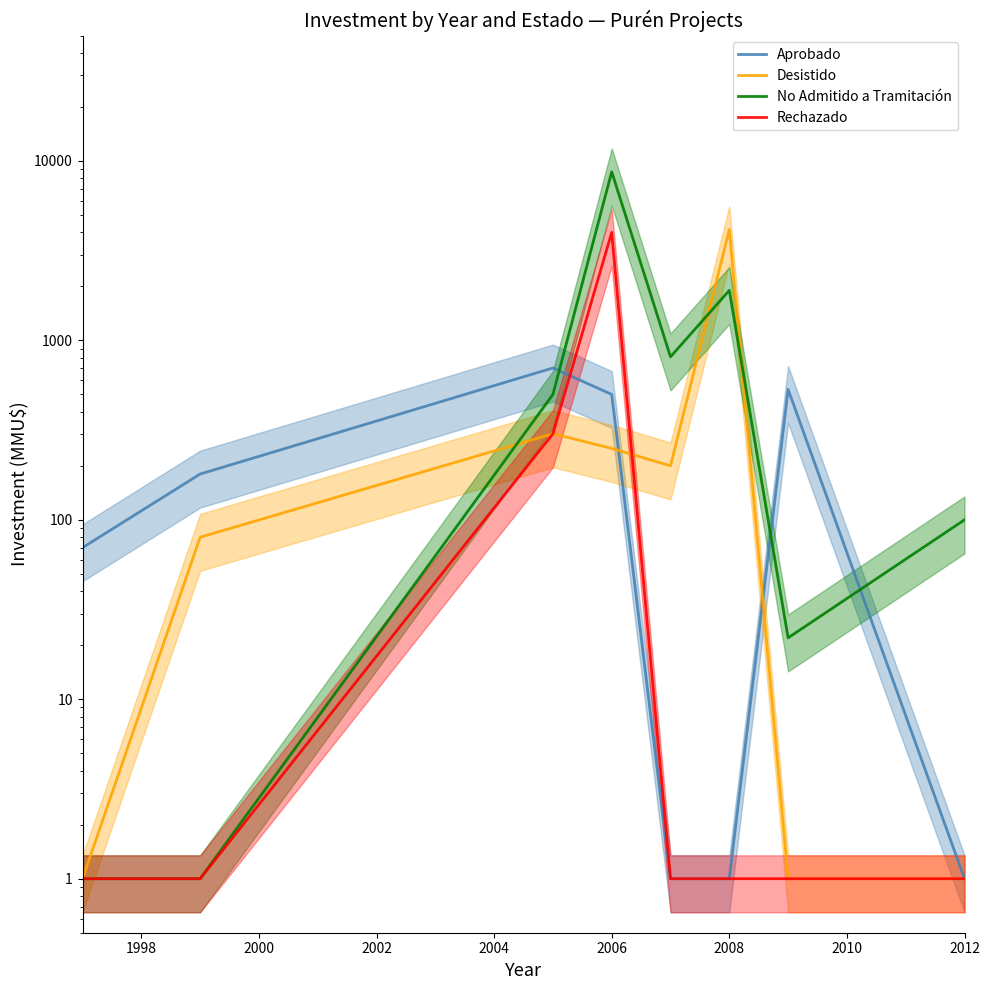

At which label is Aprobado closest to 351?

2006